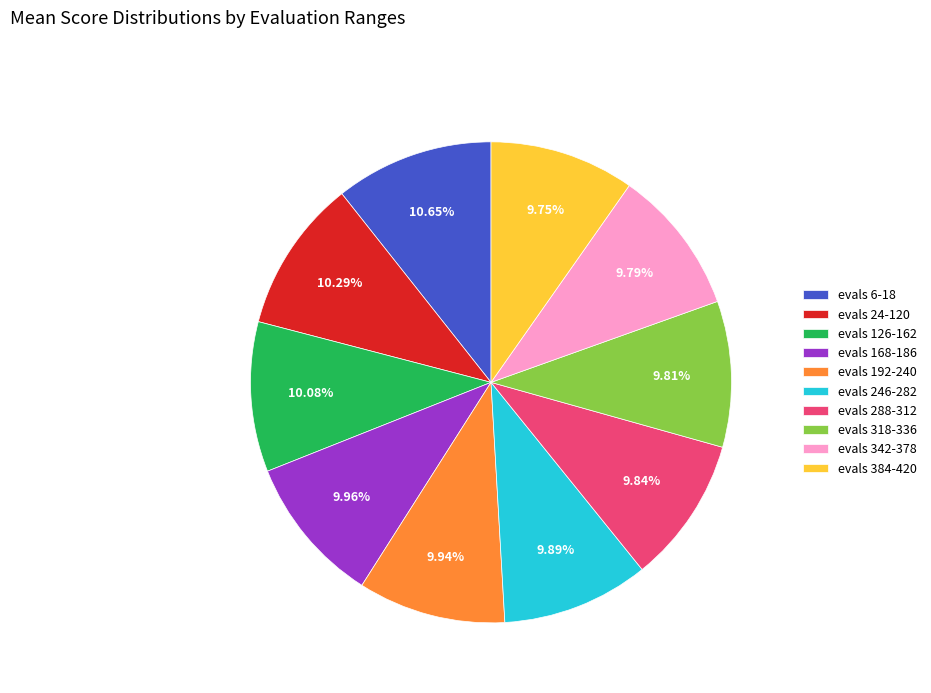

The evals 246-282 slice represents 10% of the pie. True or false?

True